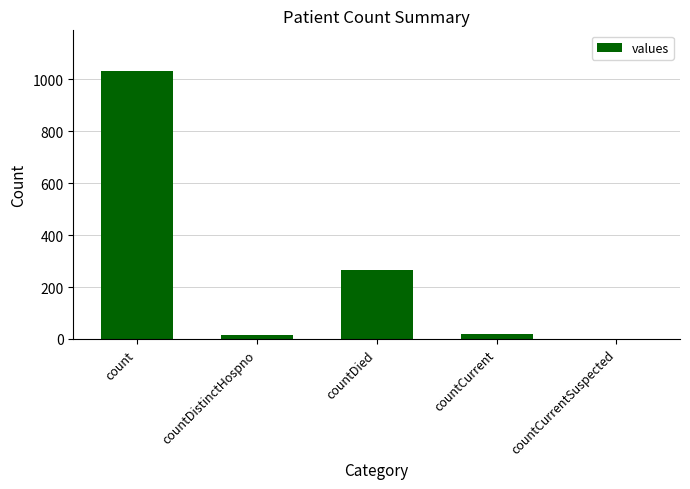

Which category has the highest value across all series?

count